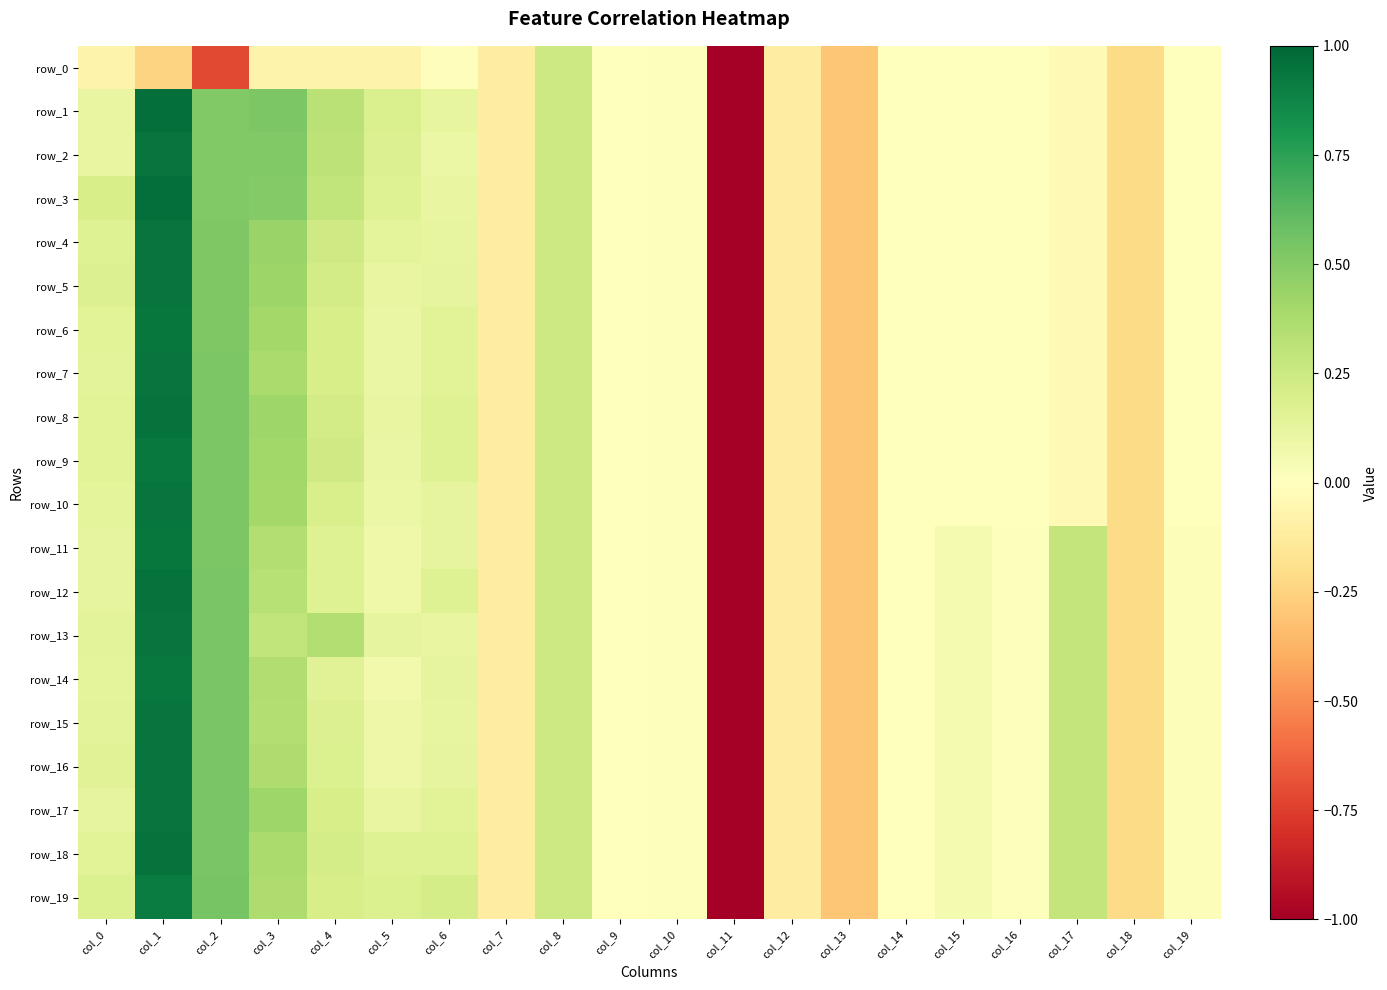

Is it true that row_1 equals 0.0 at col_9?

True